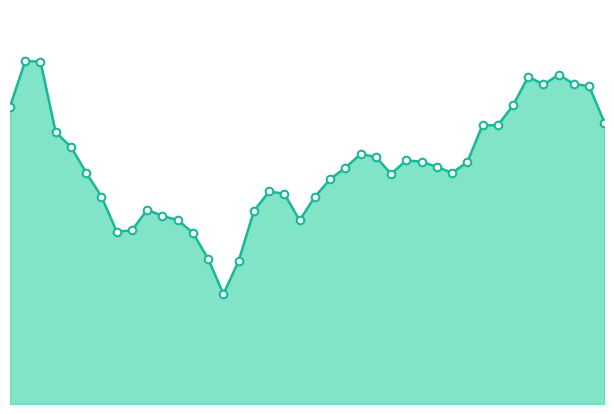

Is this an area chart (filled region under the line)?

Yes